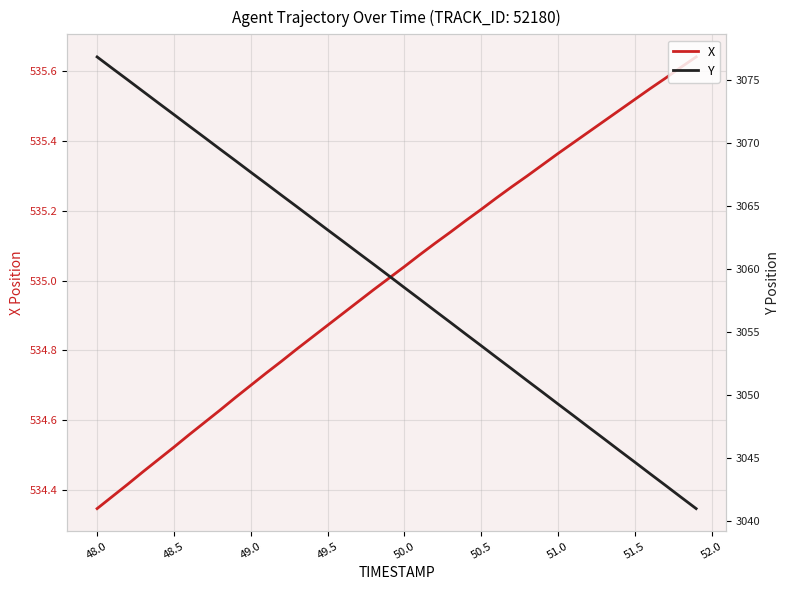

The X series shows 857.7 at 51.5. True or false?

False